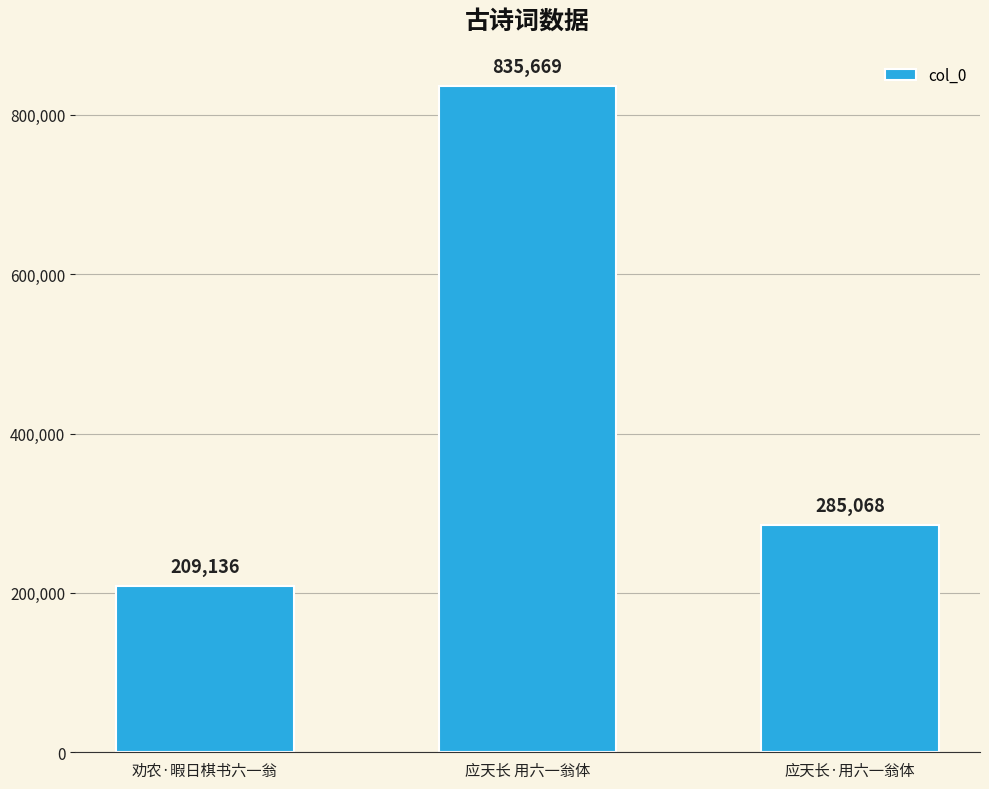

What is the ratio of the value at 应天长 用六一翁体 to the value at 应天长·用六一翁体?

2.9